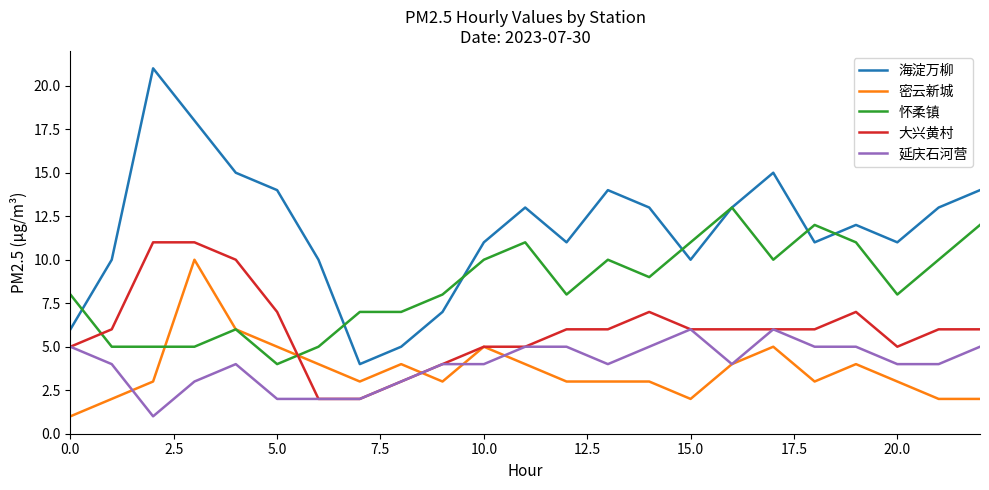

Count the number of data series in this chart.

5